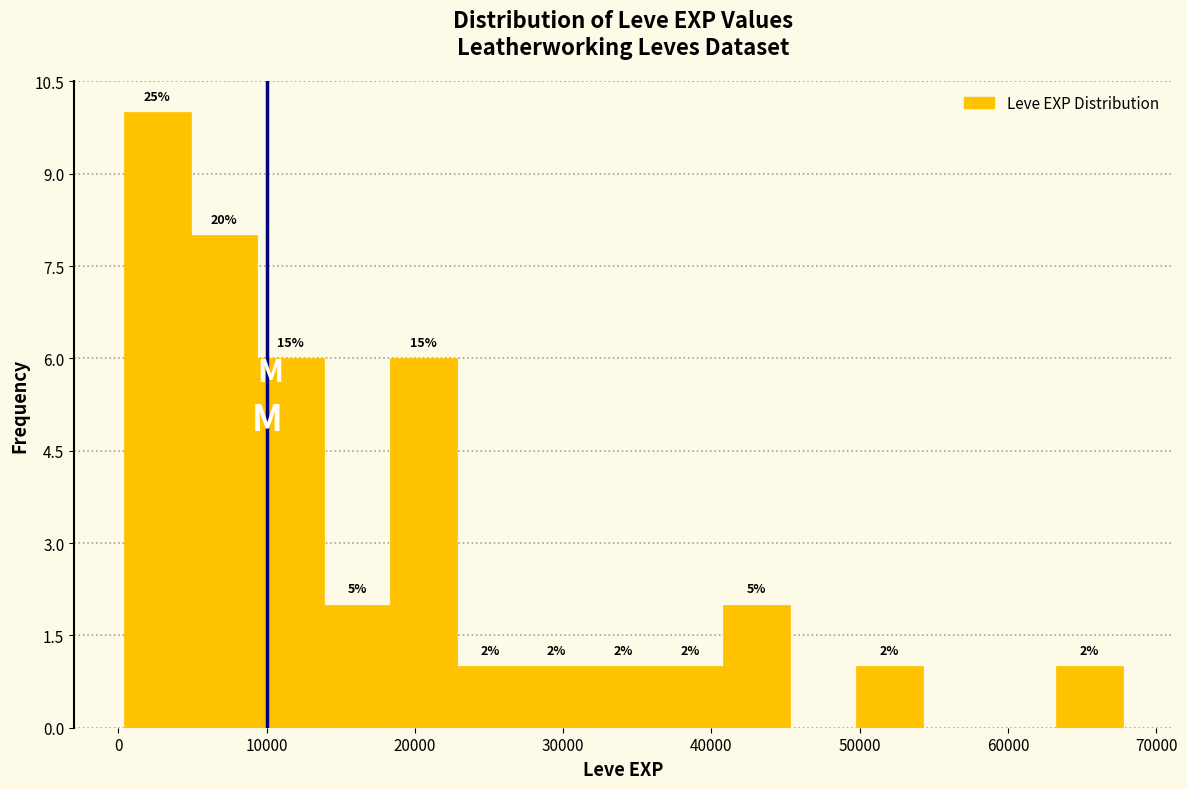

Over which range of the x-axis is the bar tallest?

0 to 5000